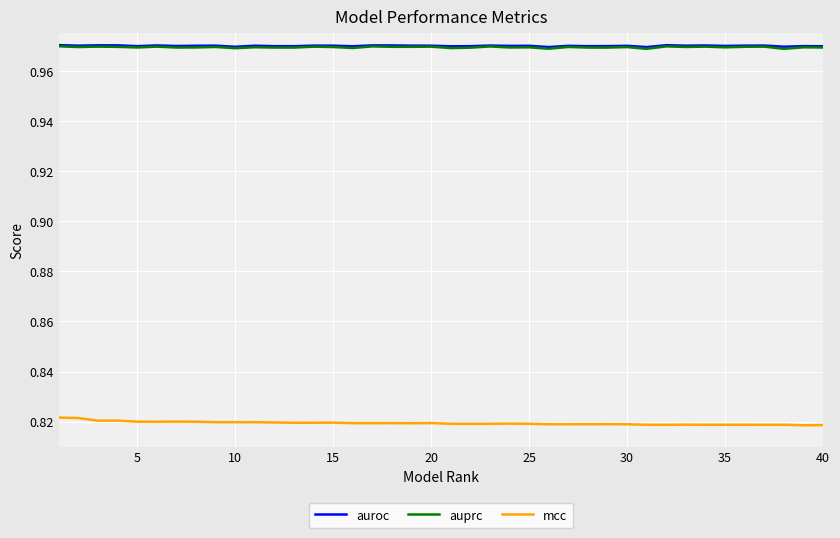

True or false: auroc and auprc intersect in this chart.

False